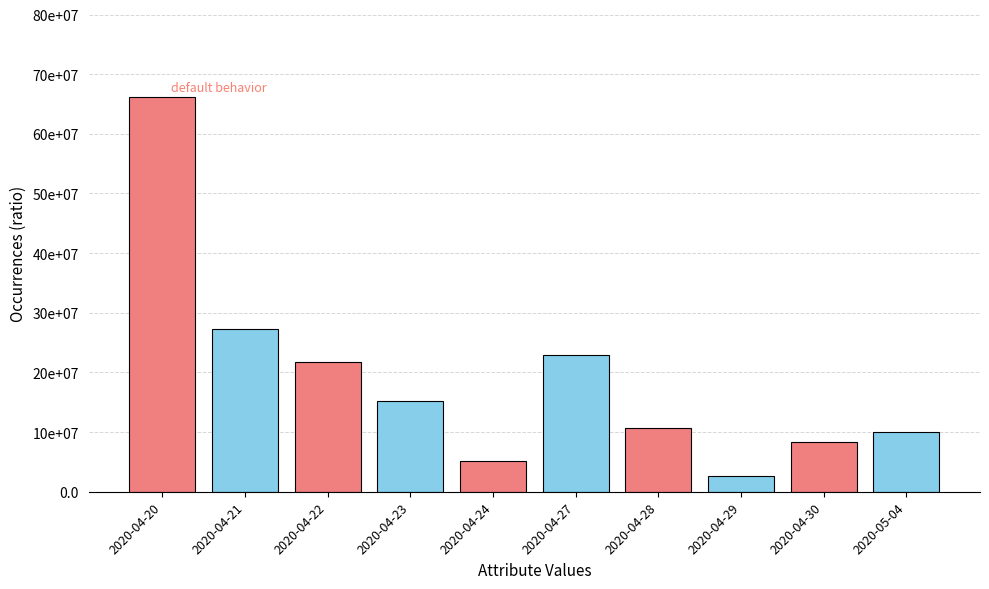

List the labels in order of value, largest first.

2020-04-20, 2020-04-21, 2020-04-27, 2020-04-22, 2020-04-23, 2020-04-28, 2020-05-04, 2020-04-30, 2020-04-24, 2020-04-29